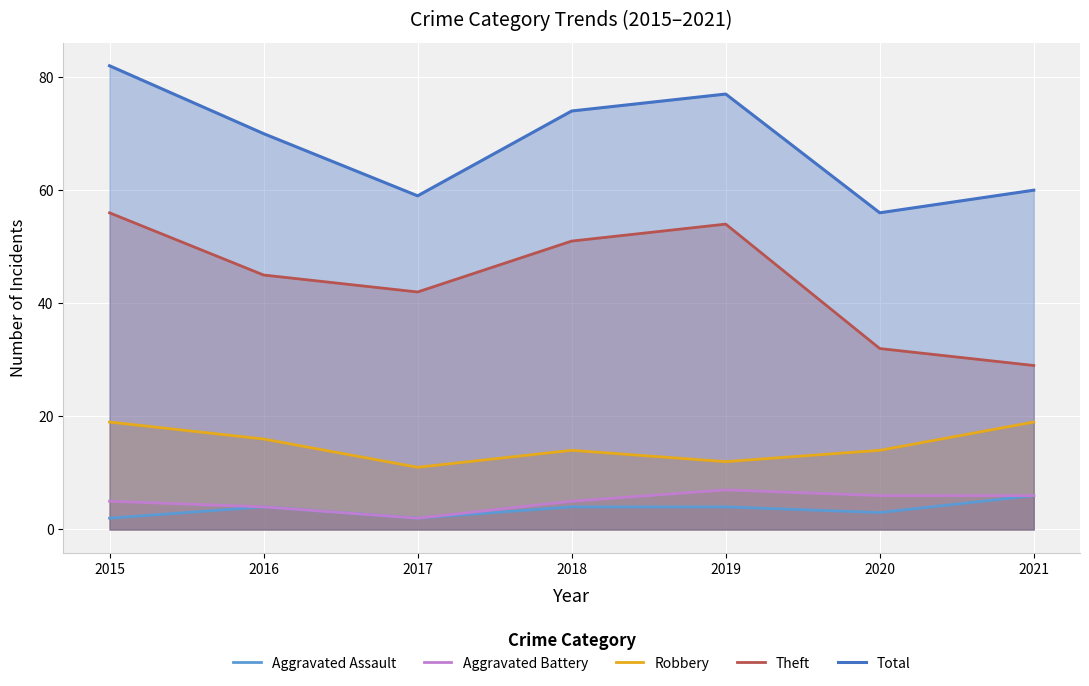

At which label does Total first exceed 70?

2015